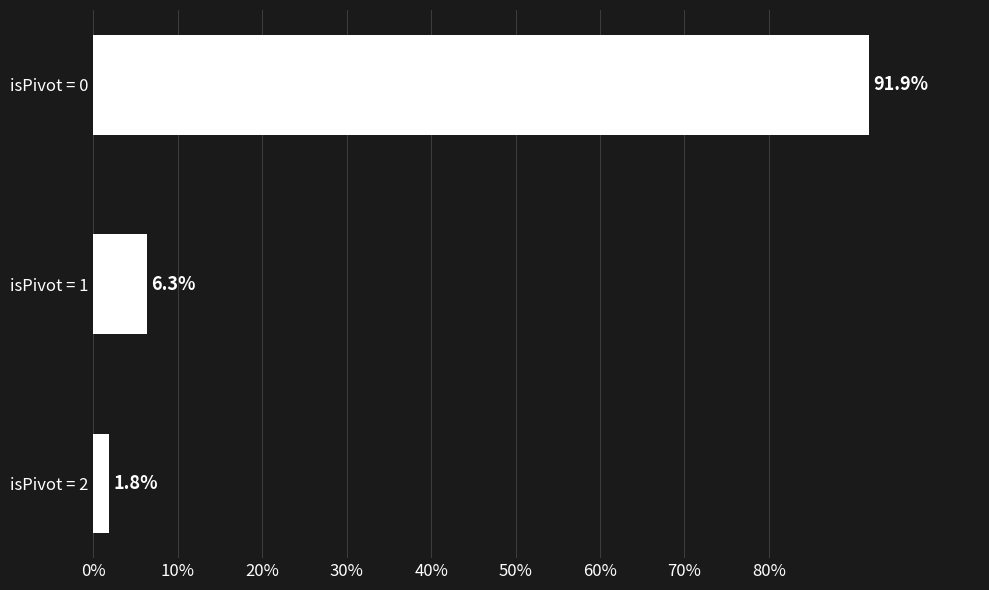

Rank the categories by value from lowest to highest.

isPivot = 2, isPivot = 1, isPivot = 0